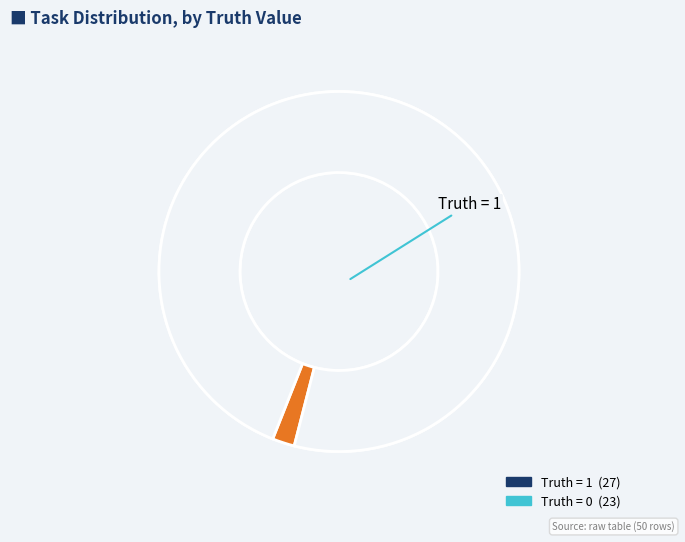

How much of the chart is everything except 1 (Truth=1)?

46.0%